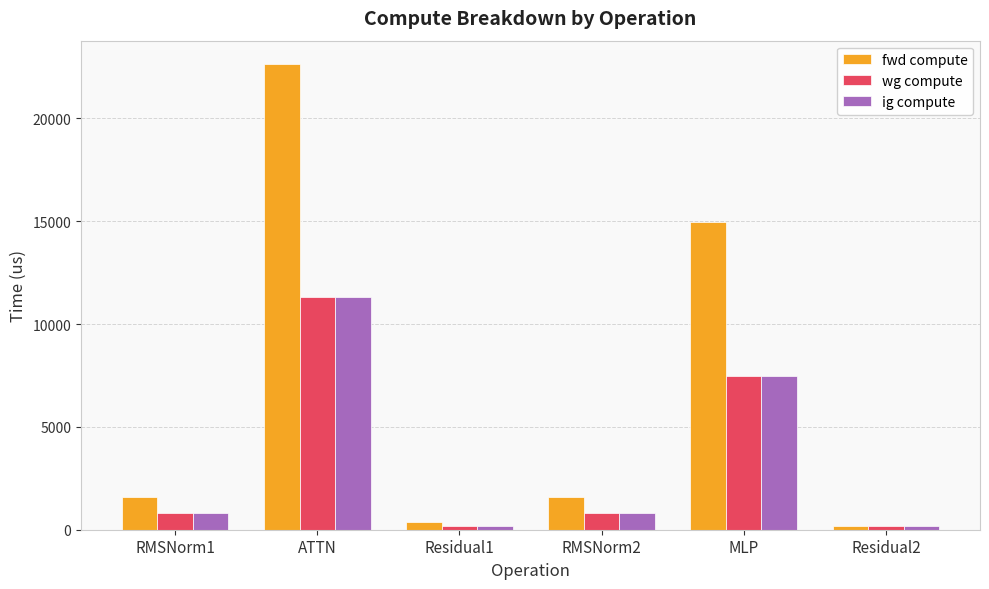

How many bars are there in total?

18